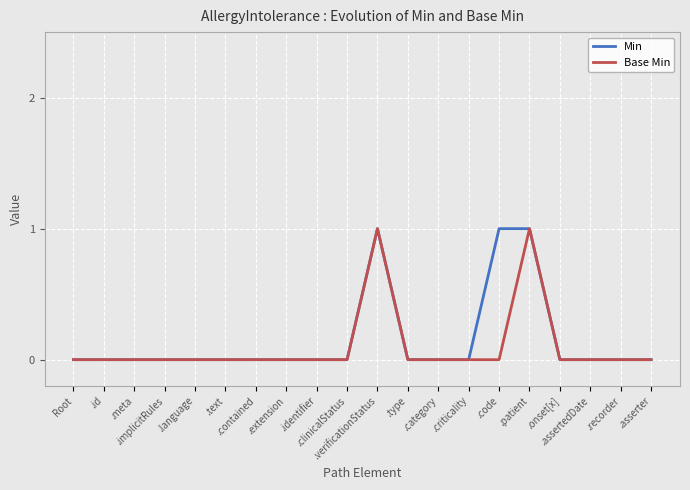

What are all the series names shown in the legend?

Min, Base Min